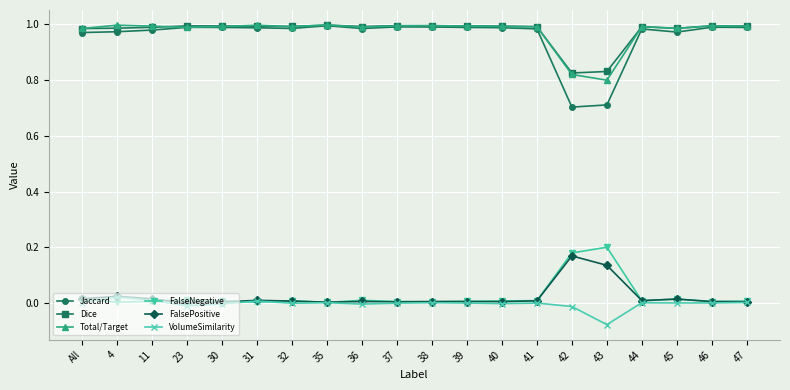

True or false: VolumeSimilarity and Dice cross at least once.

False